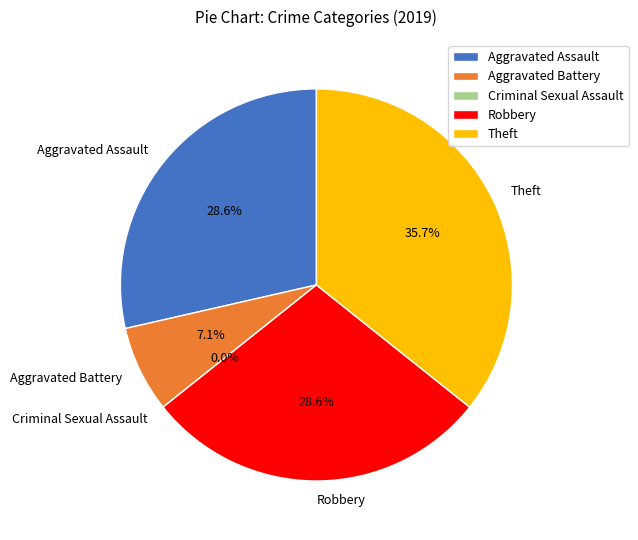

To the nearest percent, what is the difference between the largest and smallest slice percentages?

36%